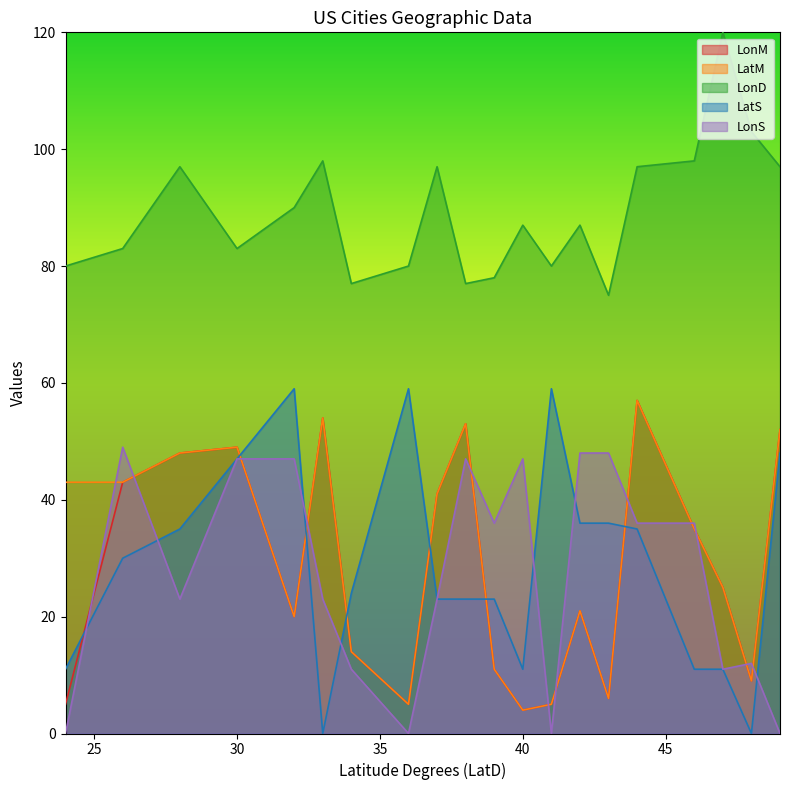

Which category has the highest value in the LatS series?

32